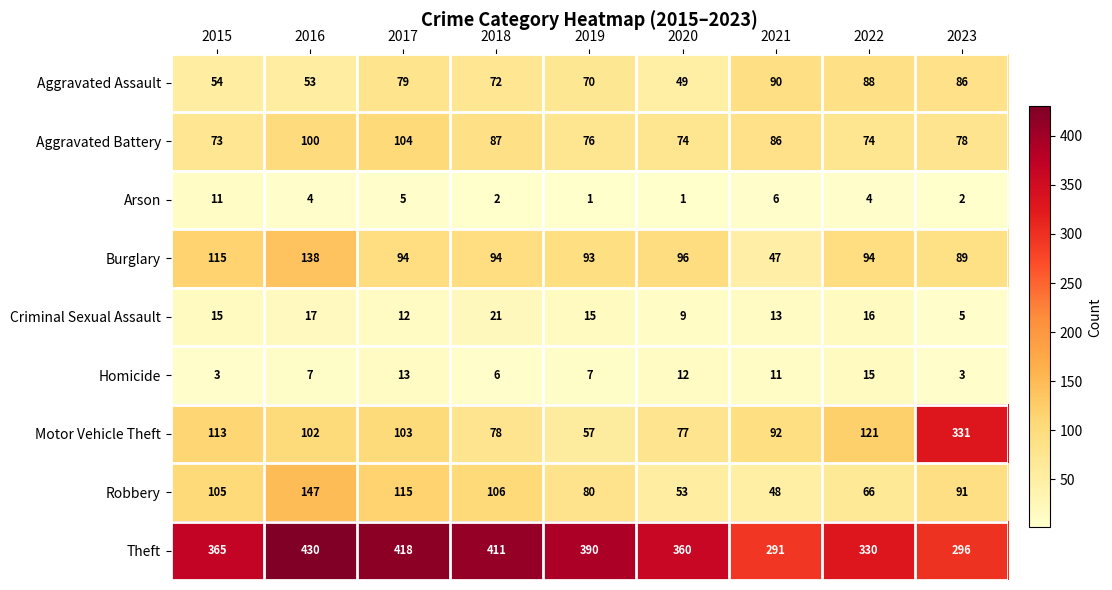

List the series in order of their peak value, highest first.

Theft, Motor Vehicle Theft, Robbery, Burglary, Aggravated Battery, Aggravated Assault, Criminal Sexual Assault, Homicide, Arson